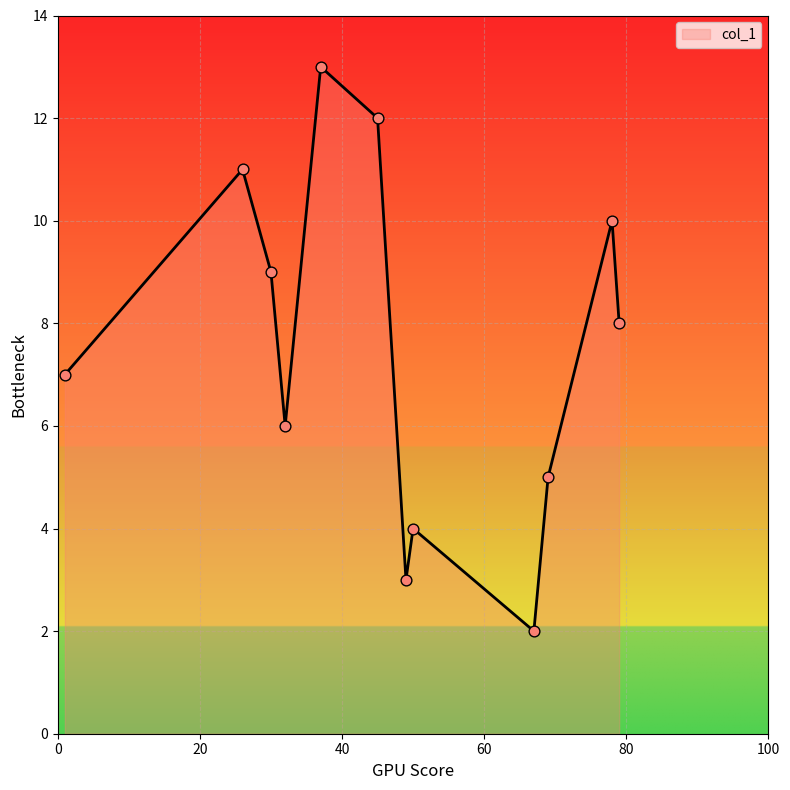

What is the smallest value displayed?

2.0